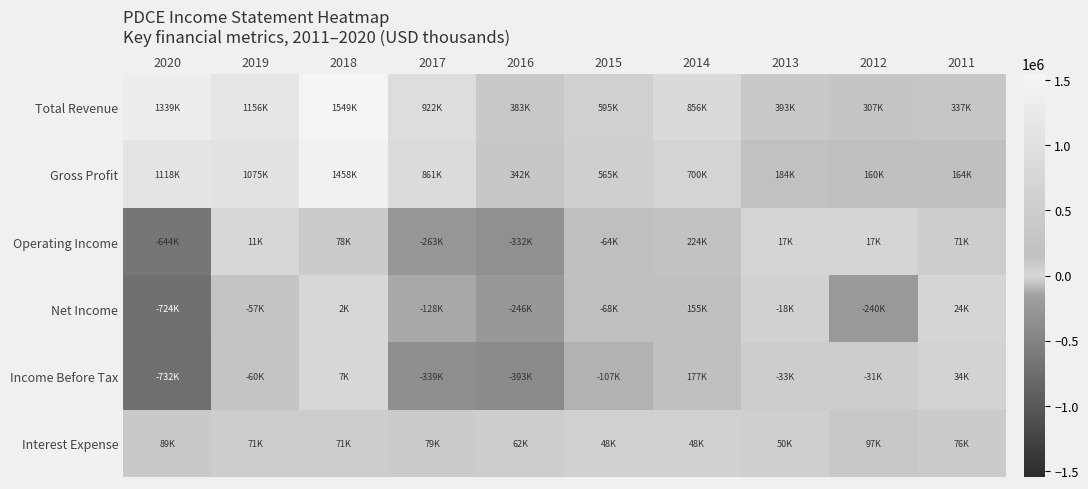

Reading left to right, what are all the values shown in this chart?

Total Revenue: 2020=1339200	2019=1156100	2018=1548700	2017=921600	2016=382900	2015=595300	2014=856200	2013=392700	2012=307100	2011=337300
Gross Profit: 2020=1118500	2019=1075400	2018=1458300	2017=860900	2016=342000	2015=565400	2014=700100	2013=183900	2012=159600	2011=164100
Operating Income: 2020=-643500	2019=11100	2018=77700	2017=-263000	2016=-332100	2015=-63800	2014=223800	2013=16700	2012=16800	2011=71300
Net Income: 2020=-724300	2019=-56700	2018=2000	2017=-127500	2016=-245900	2015=-68300	2014=155400	2013=-18100	2012=-239700	2011=23800
Income Before Tax: 2020=-732200	2019=-60000	2018=7400	2017=-339400	2016=-393100	2015=-106600	2014=177200	2013=-33000	2012=-30700	2011=34400
Interest Expense: 2020=88700	2019=71200	2018=70700	2017=78700	2016=62000	2015=47600	2014=47800	2013=50100	2012=97000	2011=75500